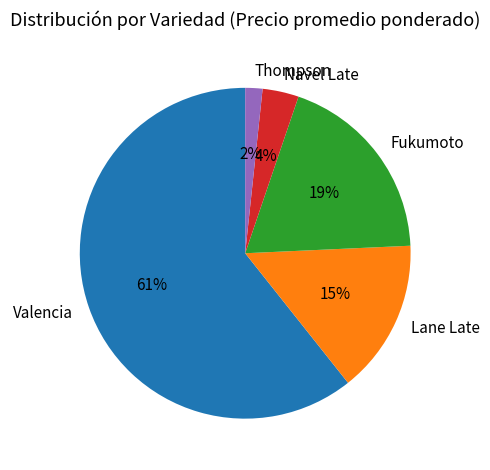

To the nearest percent, what percentage of the pie is Fukumoto?

19%